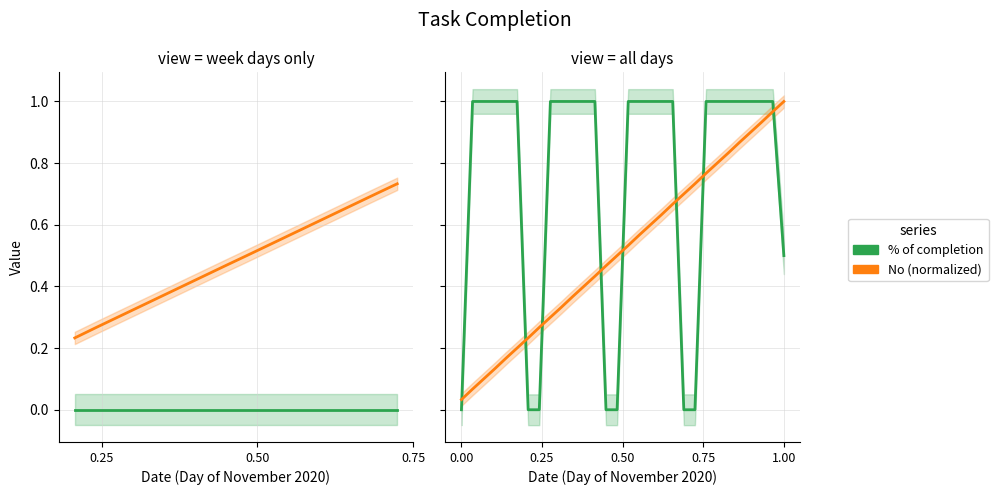

How many lines are shown in the chart?

2